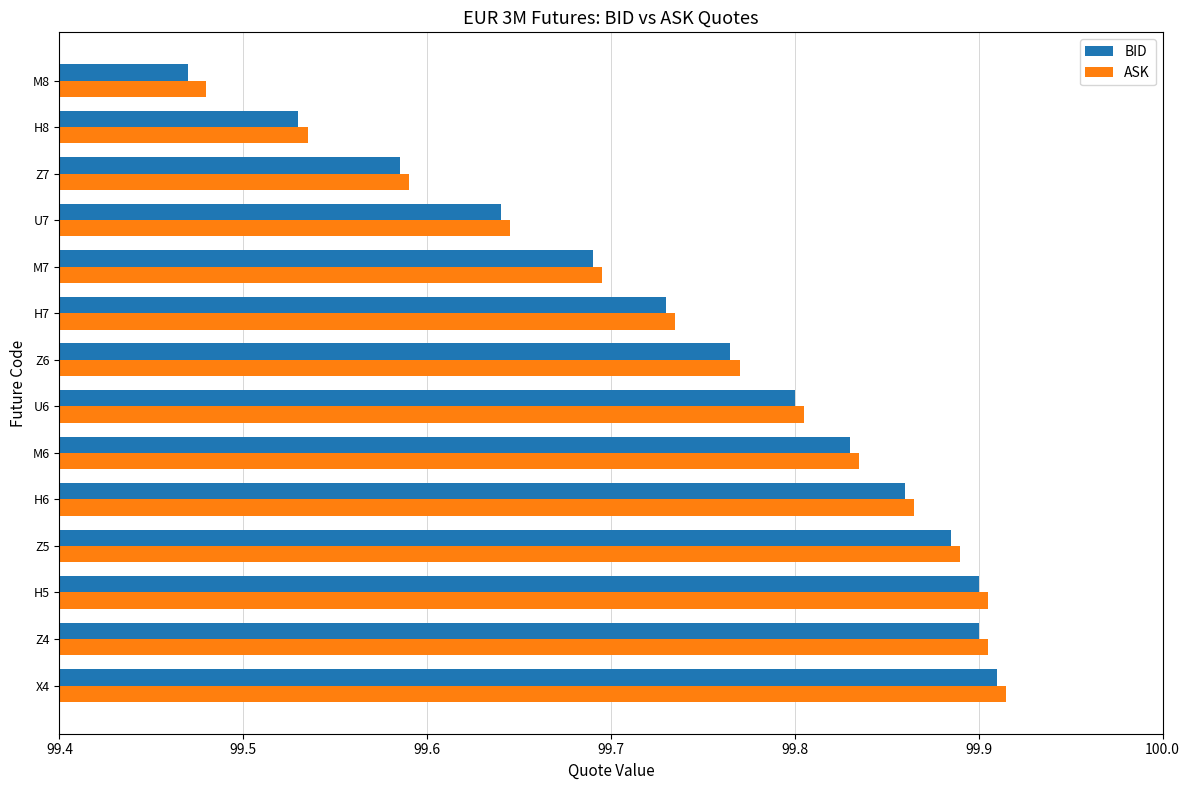

Rank the series by their average value, from lowest to highest.

BID, ASK